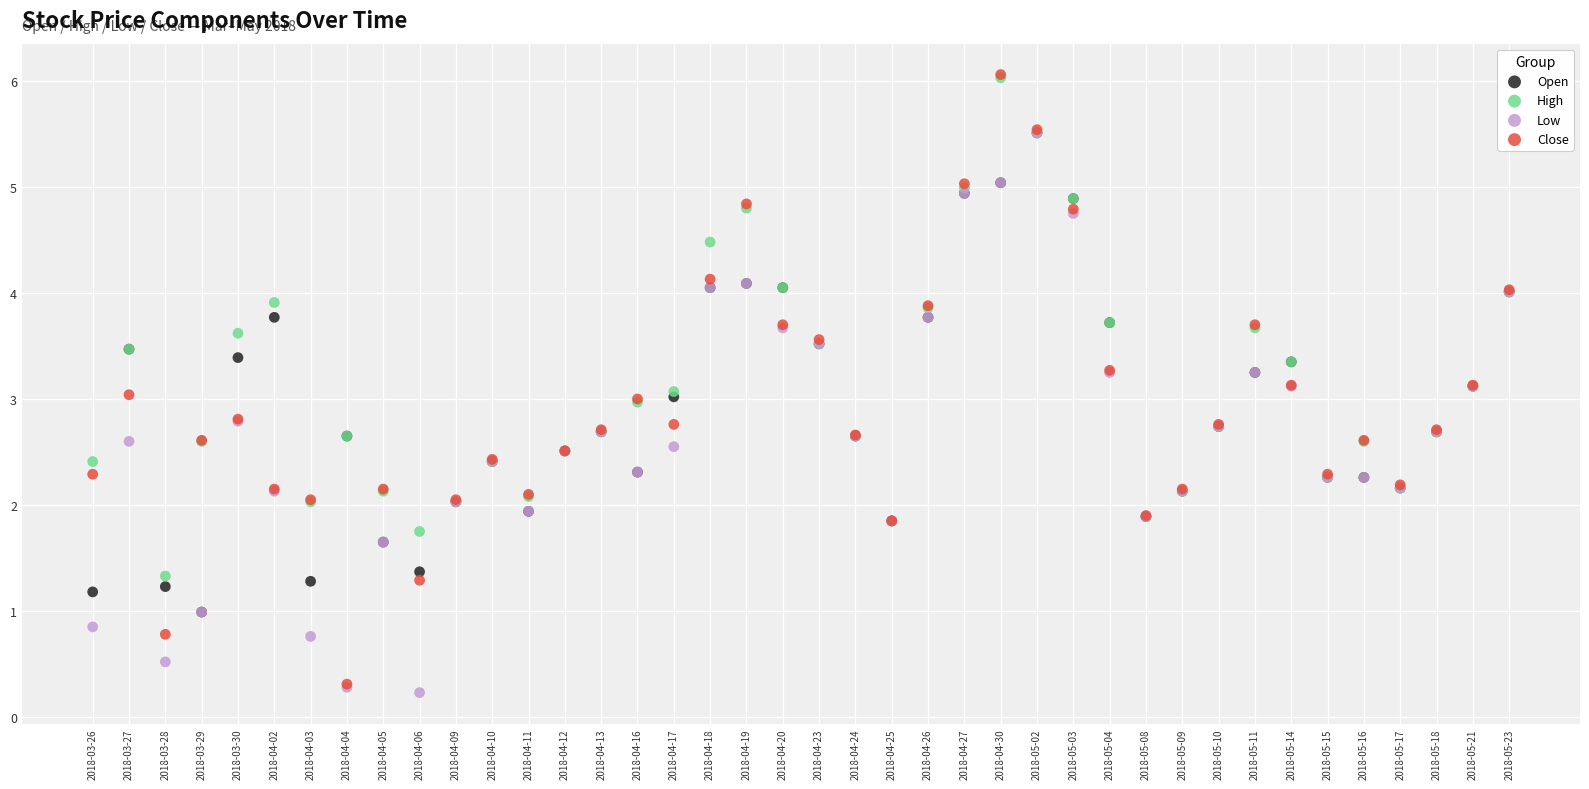

What are all the series names shown in the legend?

Open, High, Low, Close